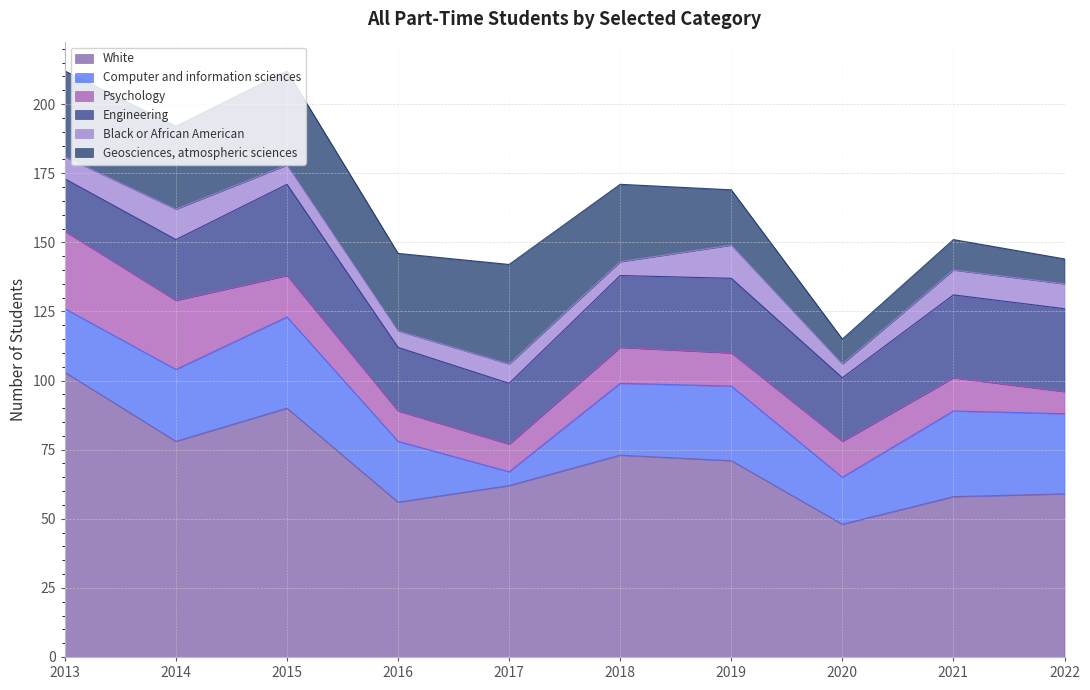

Rank the categories by Black or African American value from highest to lowest.

2019, 2014, 2021, 2022, 2013, 2015, 2017, 2016, 2018, 2020